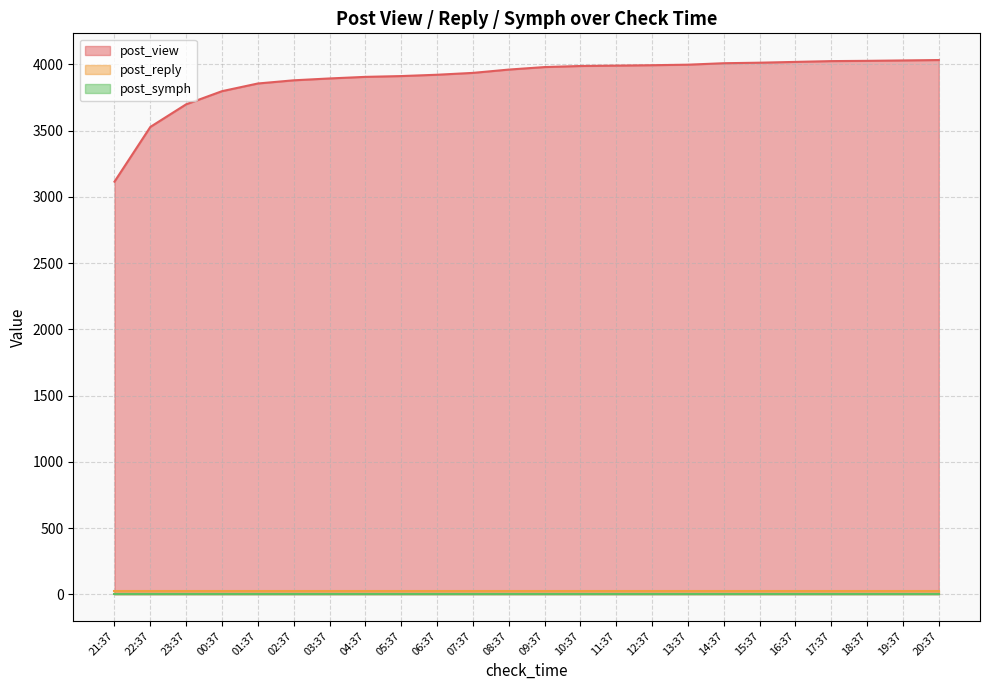

At which label does post_symph reach its peak?

21:37